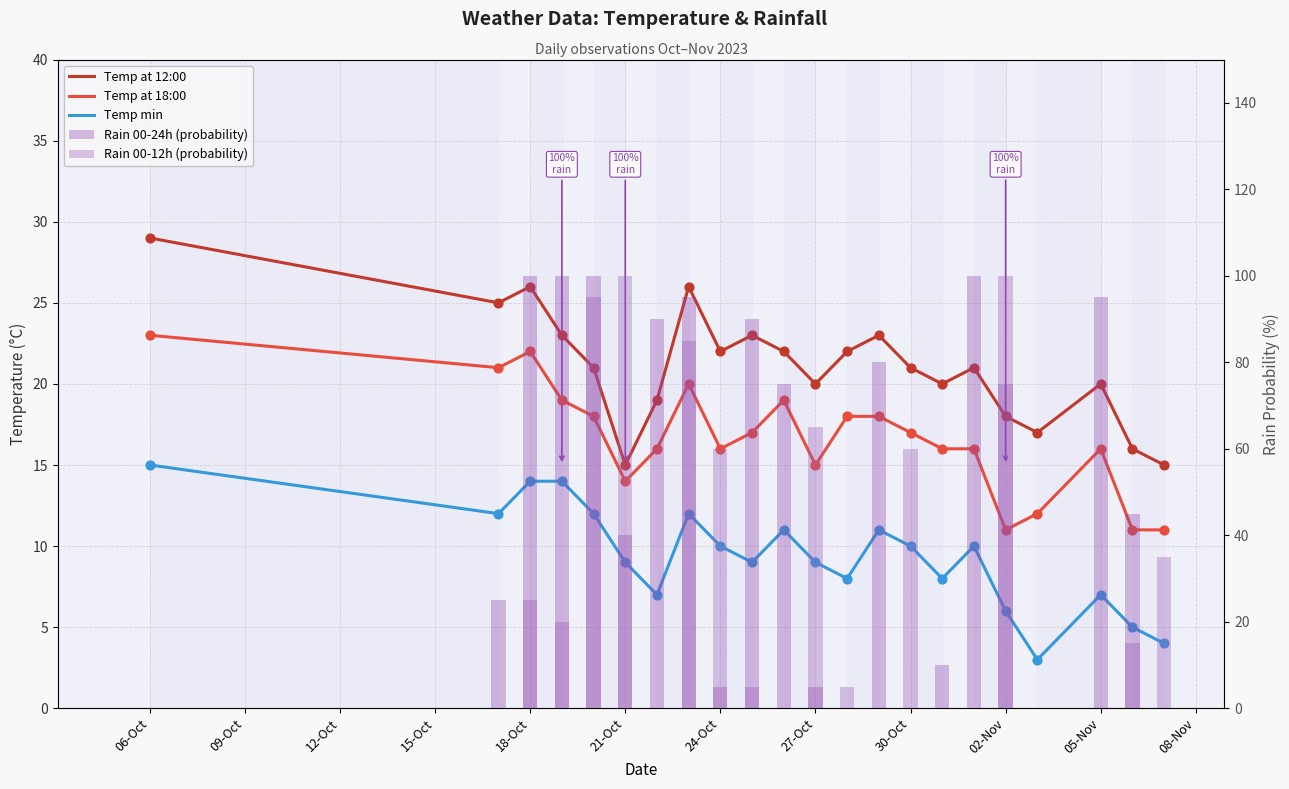

Which series has the widest spread of Y values?

Rain 00-24h (probability)